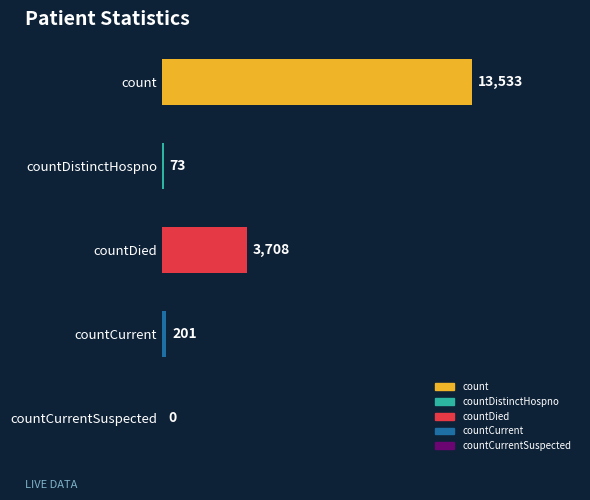

Which label corresponds to the largest value in the chart?

count